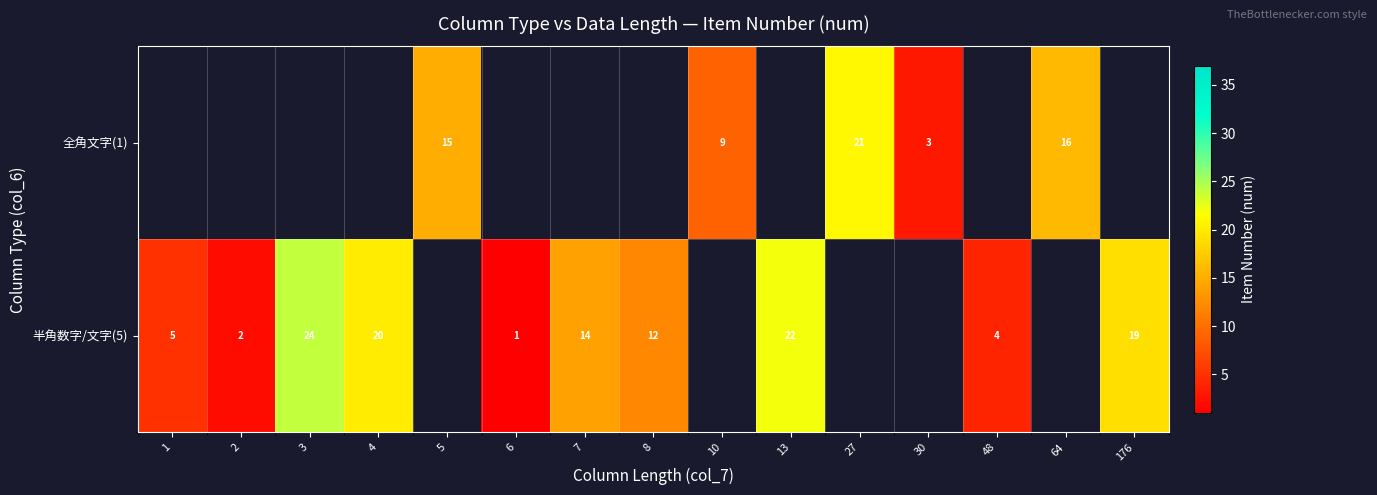

Which category has the lowest value across all series?

6